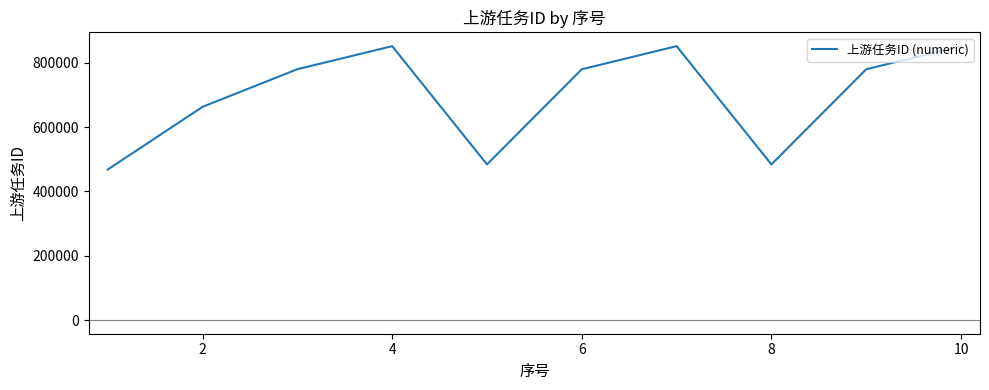

What is the difference between the maximum and minimum values?

383796